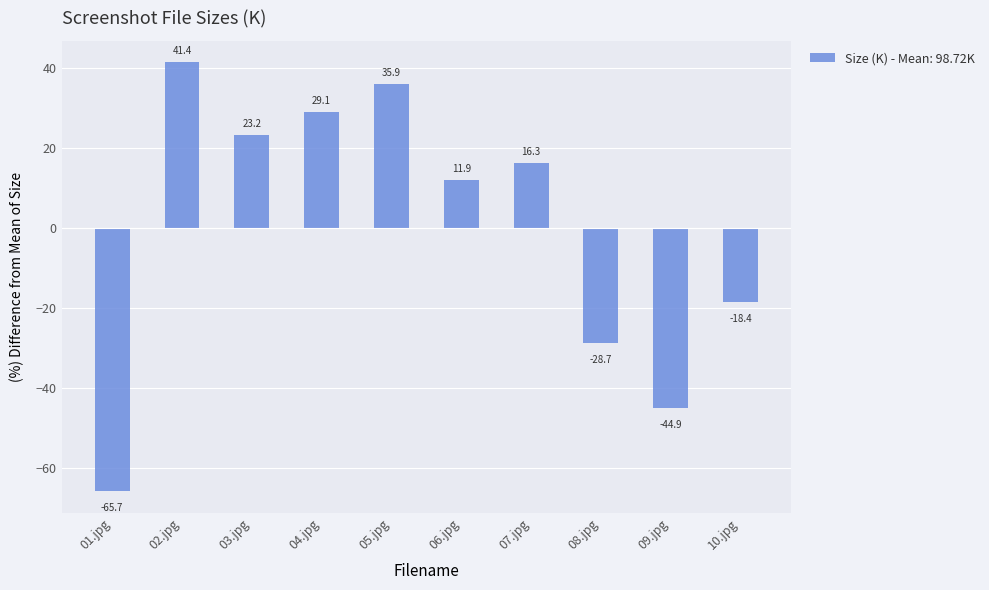

Rank the categories by value from lowest to highest.

01.jpg, 09.jpg, 08.jpg, 10.jpg, 06.jpg, 07.jpg, 03.jpg, 04.jpg, 05.jpg, 02.jpg